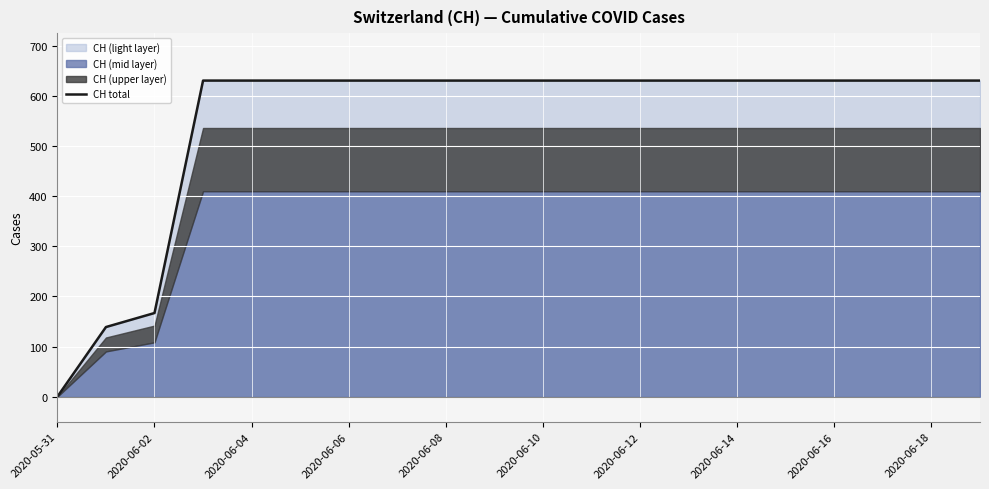

Is it true that CH total equals 235 at 2020-05-31?

False